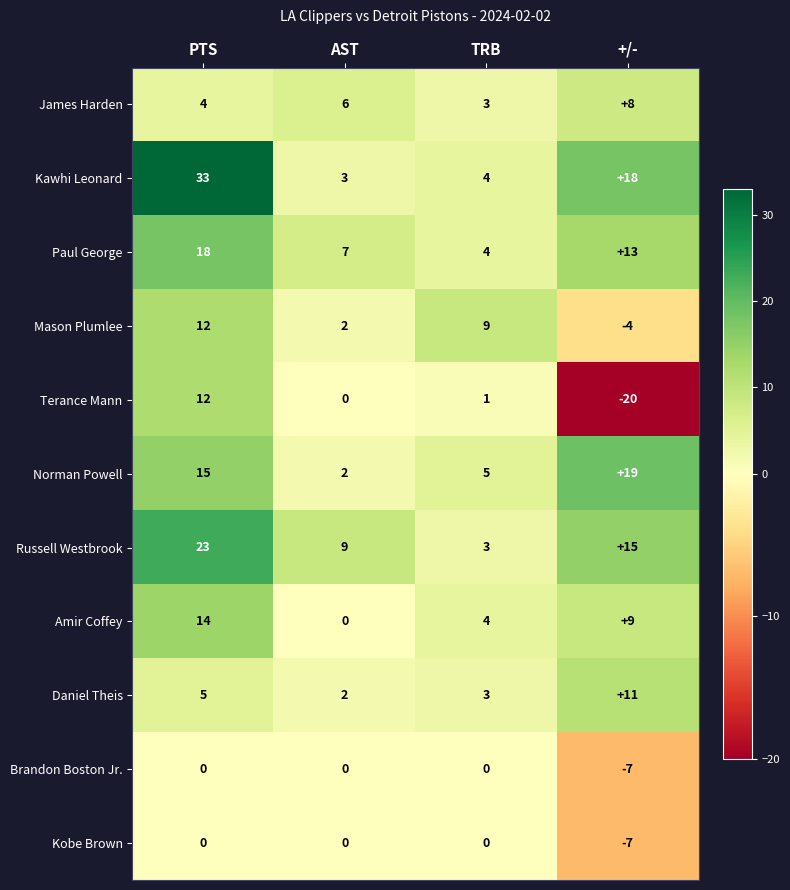

What is the maximum value shown in the chart?

33